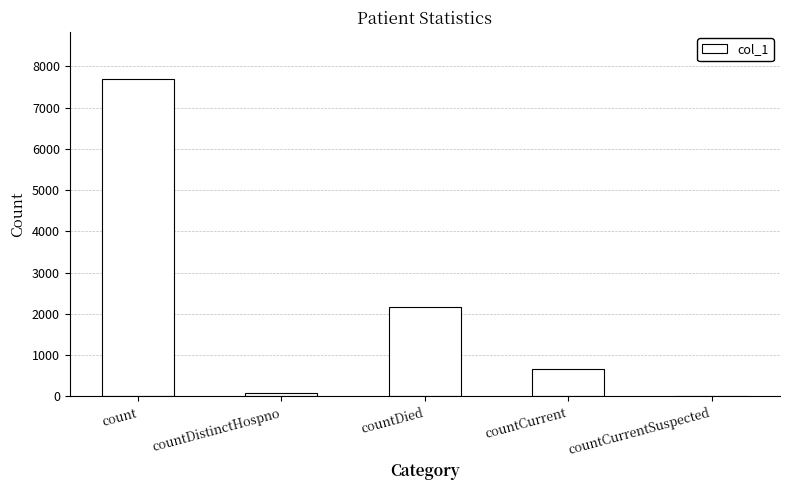

True or false: the data shows 2168 at countDied.

True